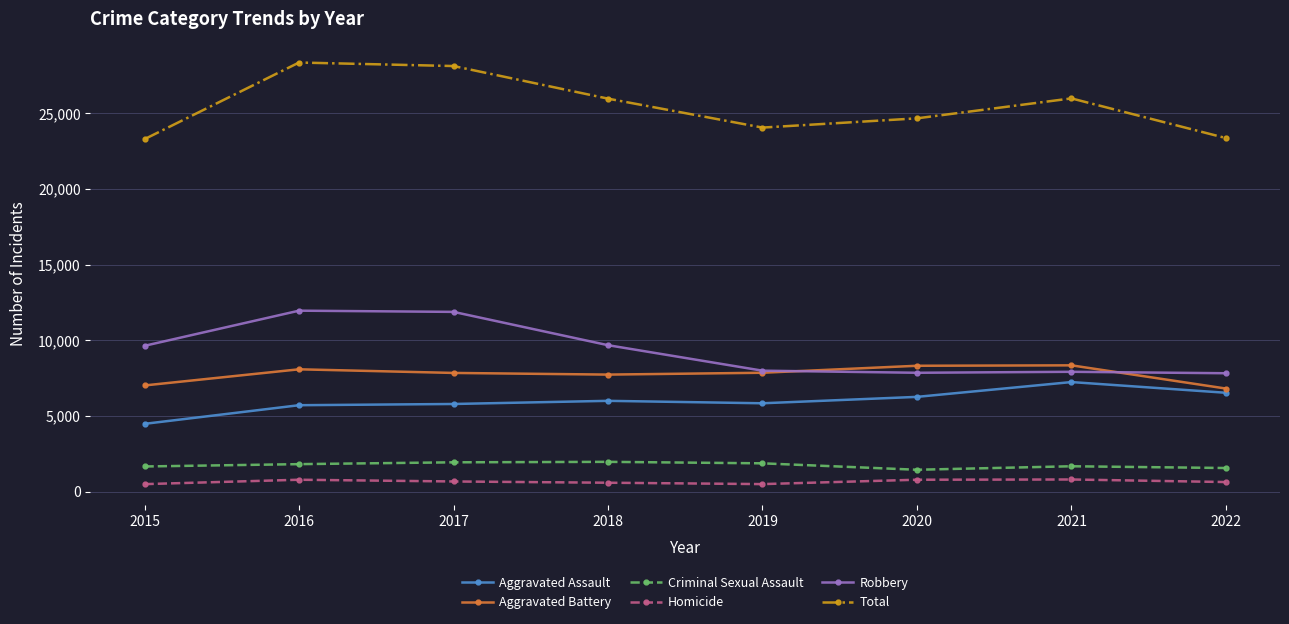

What is the difference between the Aggravated Battery values at 2020 and 2022?

1506